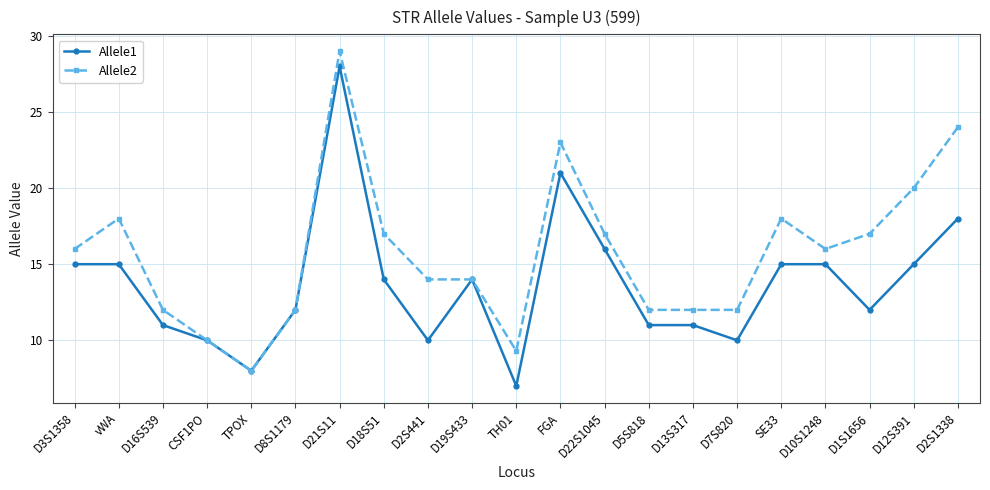

What is the lowest value of the Allele1 series?

7.0